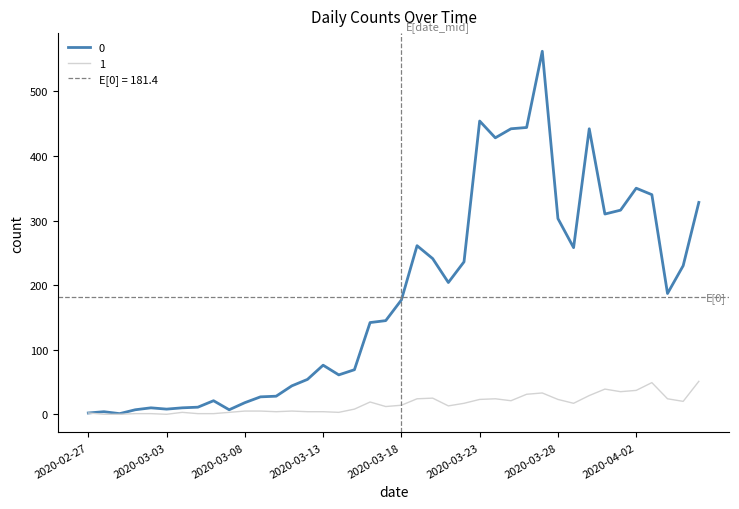

What is the difference between the 1 values at 2020-03-18 and 2020-03-15?

6